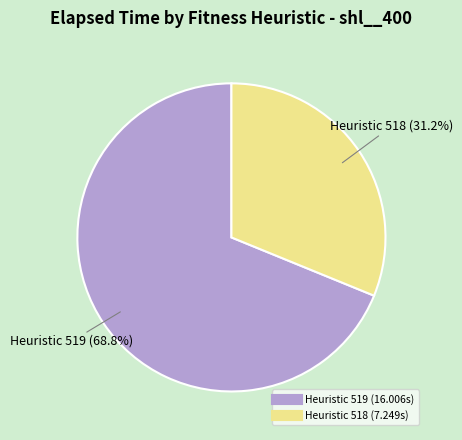

Does any single category account for the majority?

Yes